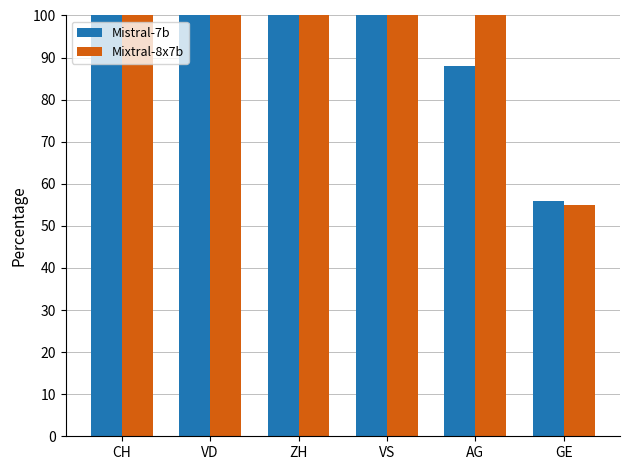

Is it true that Mistral-7b equals 47 at VD?

False